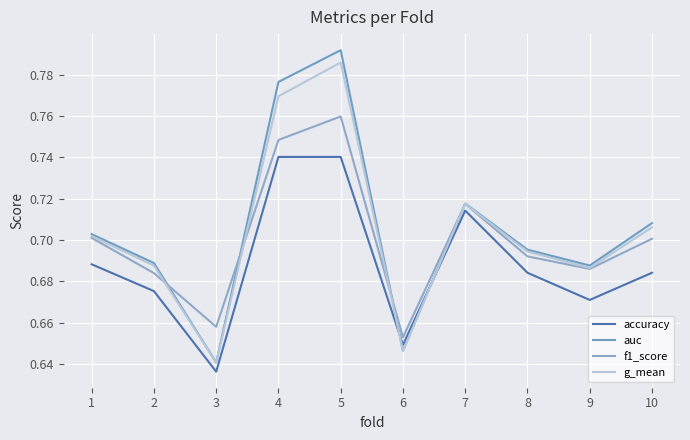

True or false: f1_score and accuracy intersect in this chart.

False